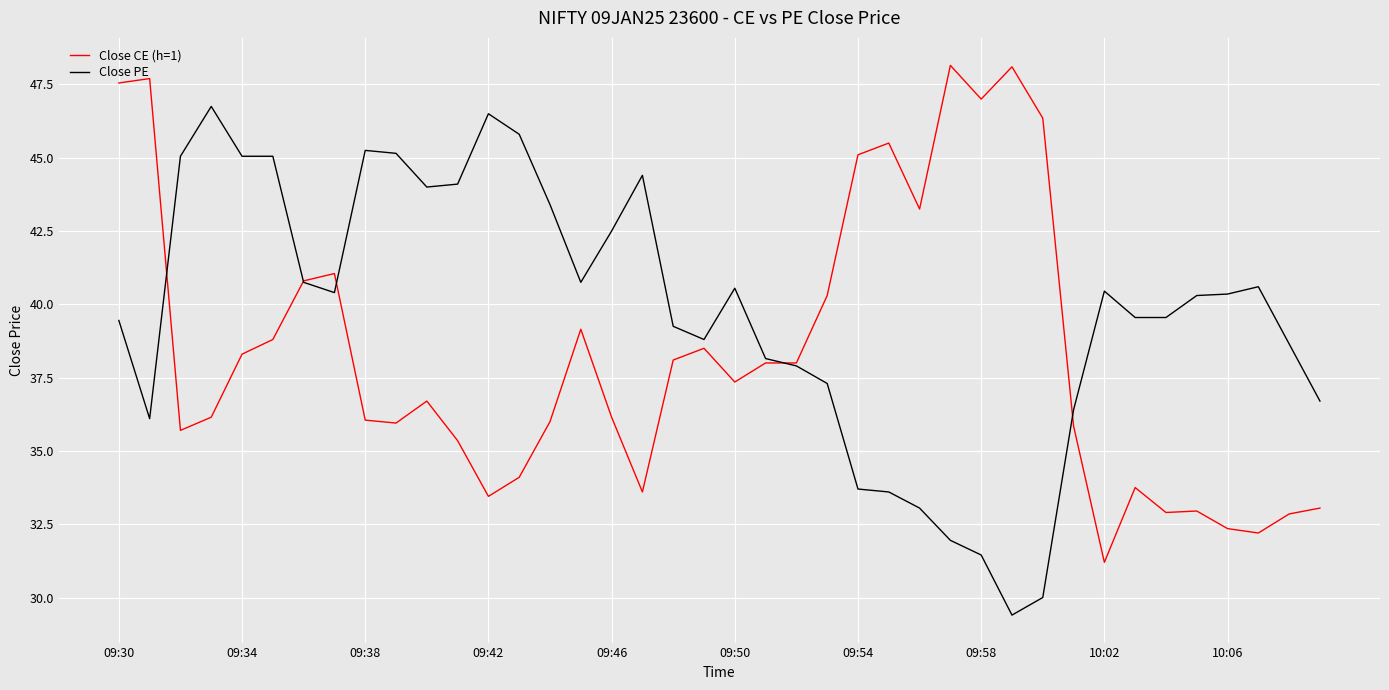

List the series in order of their peak value, highest first.

Close CE (h=1), Close PE